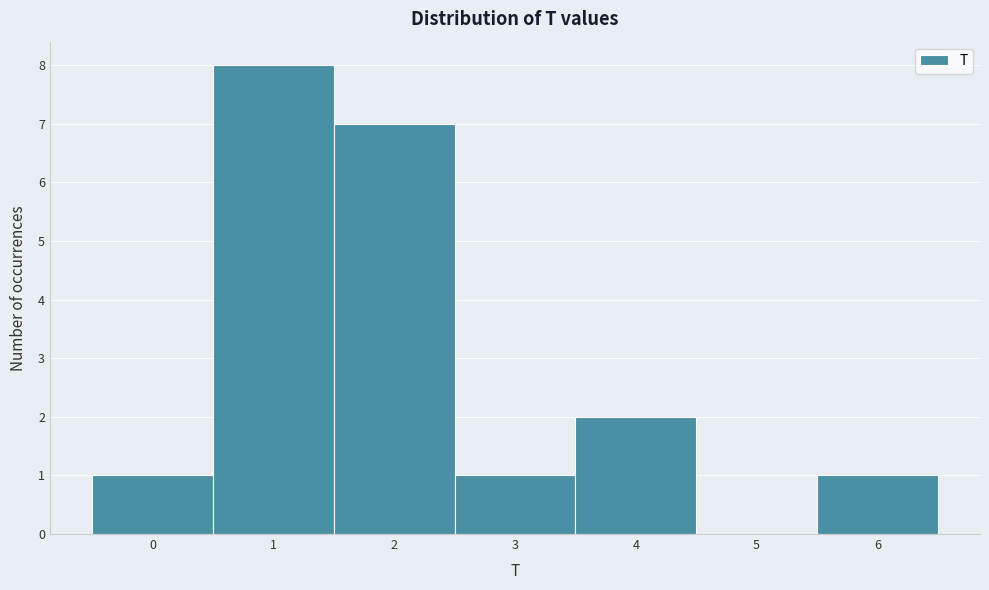

Reading left to right, list every bar in this chart as the range it spans on the x-axis followed by its height. The values are not printed on the chart, so give them approximately, as read against the axis.

-0.5 to 0.5: 1
0.5 to 1.5: 8
1.5 to 2.5: 7
2.5 to 3.5: 1
3.5 to 4.5: 2
4.5 to 5.5: 0
5.5 to 6.5: 1